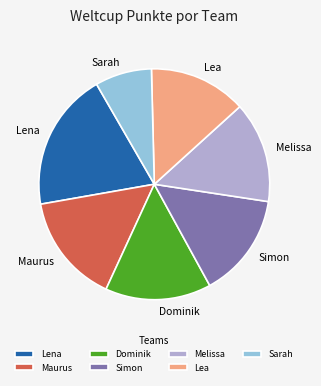

Which category has the biggest portion of the pie?

Lena